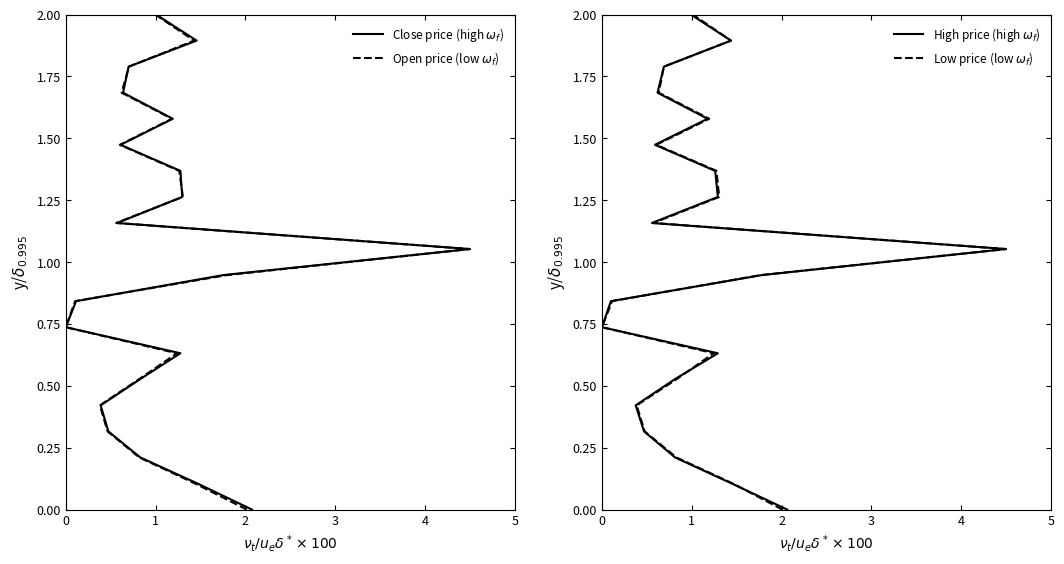

What is the value of the High price (high $\omega_f$) point at the 12th from the left?

1.2